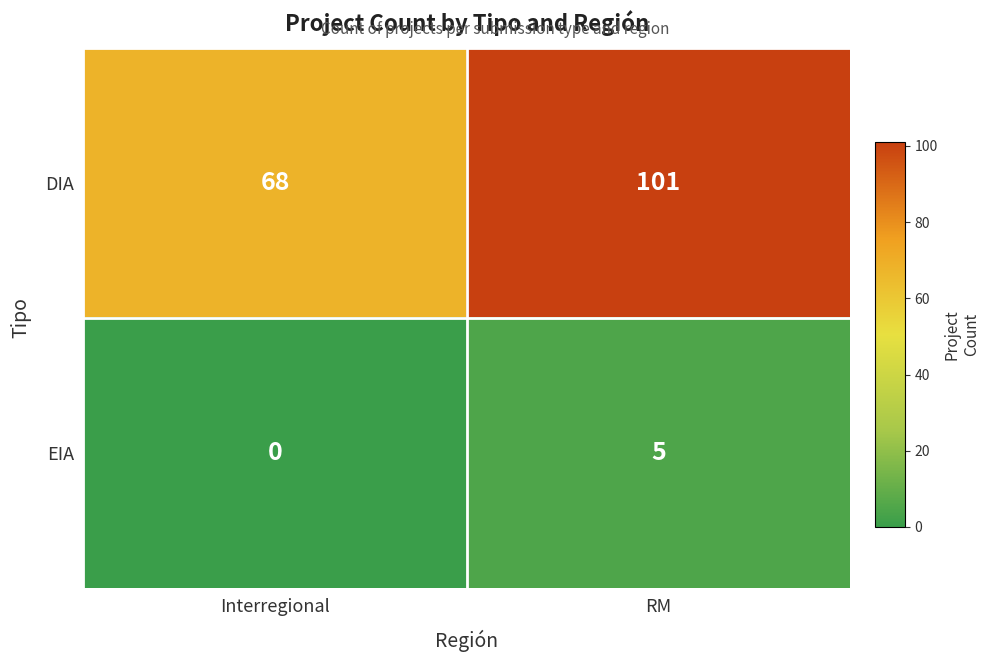

Which category has the lowest value across all series?

Interregional